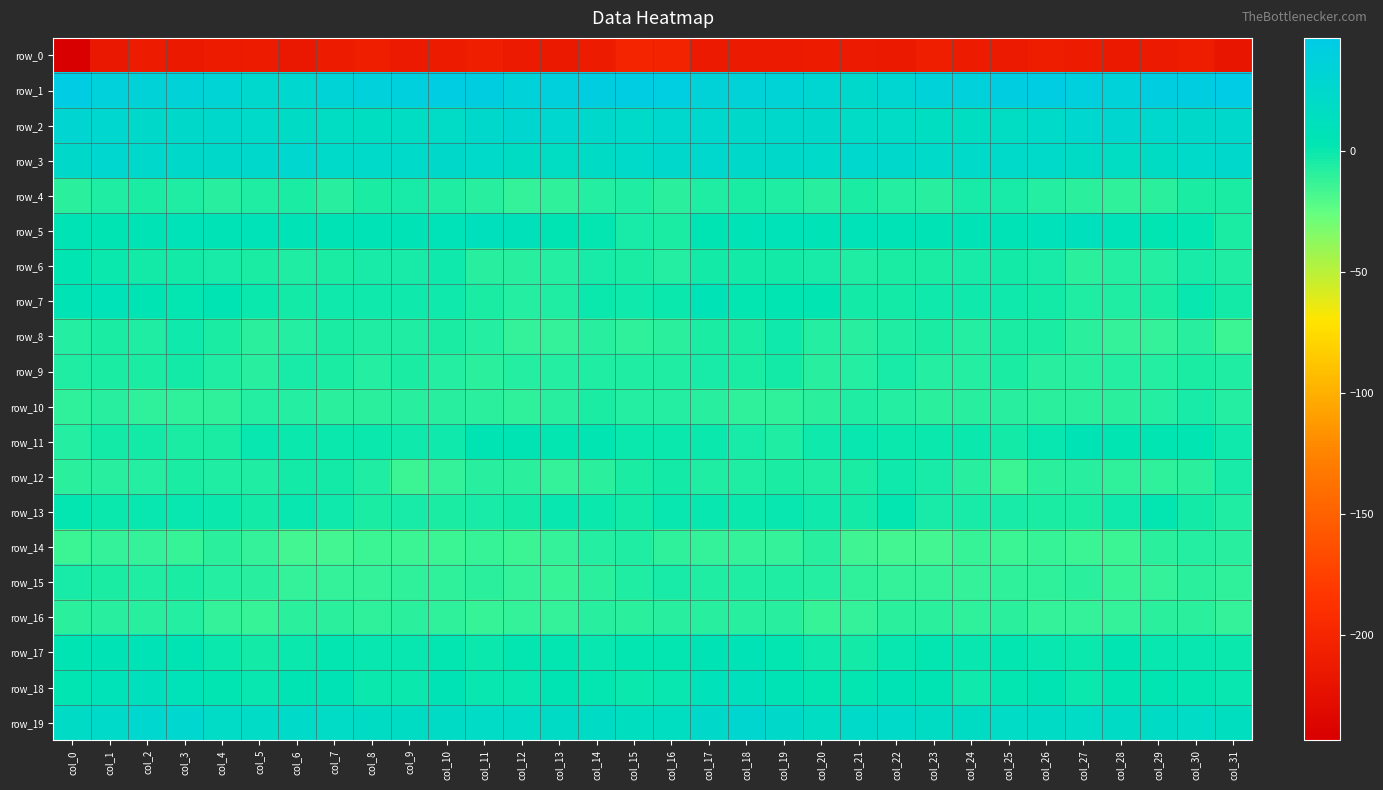

Is it true that row_18 equals 10.4 at col_2?

True